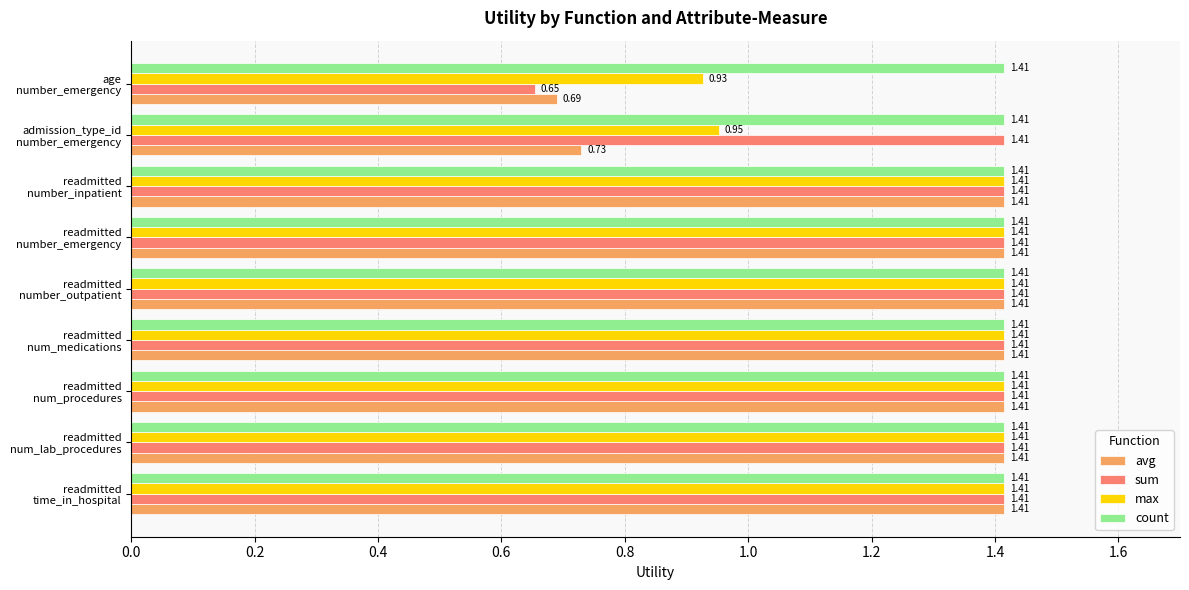

Which series has the largest range (max minus min)?

sum